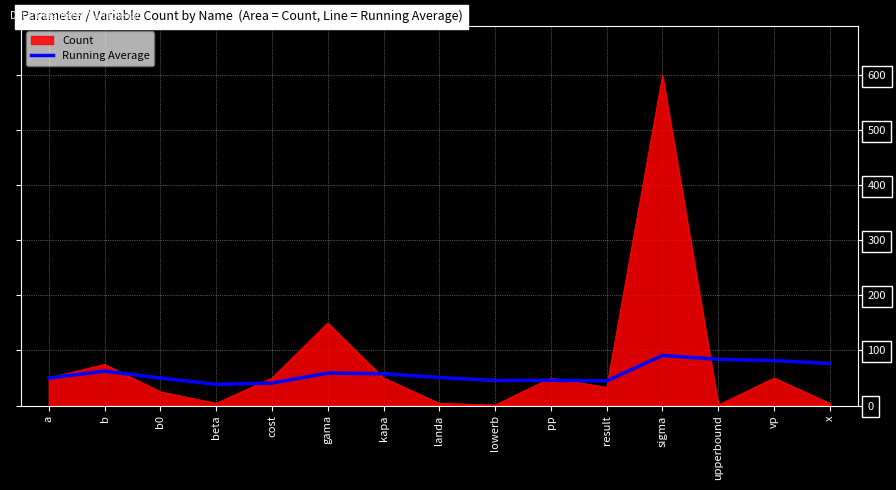

Which series changed the most between kapa and sigma?

Count